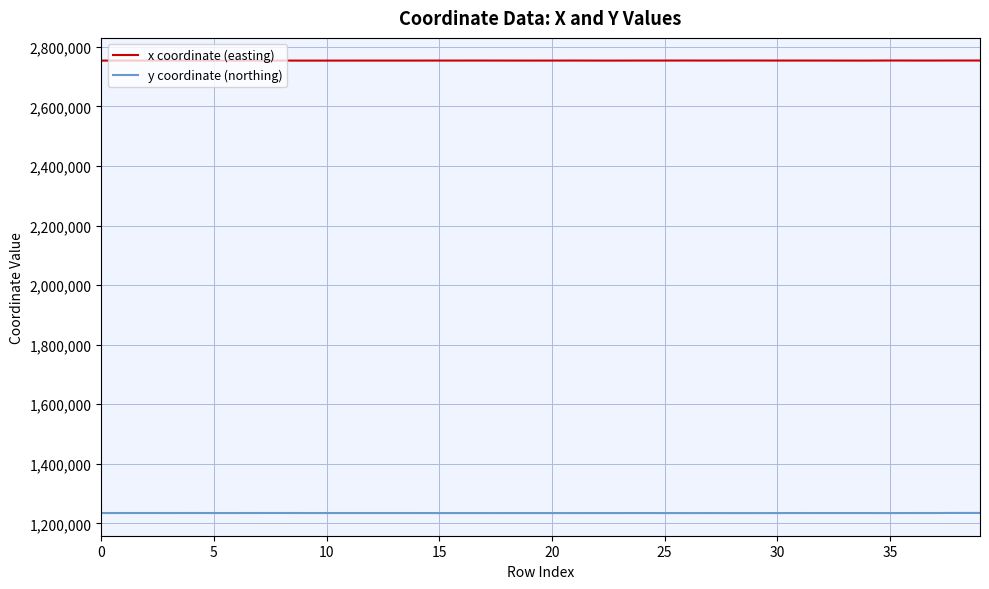

List the series in order of their peak value, highest first.

x coordinate (easting), y coordinate (northing)